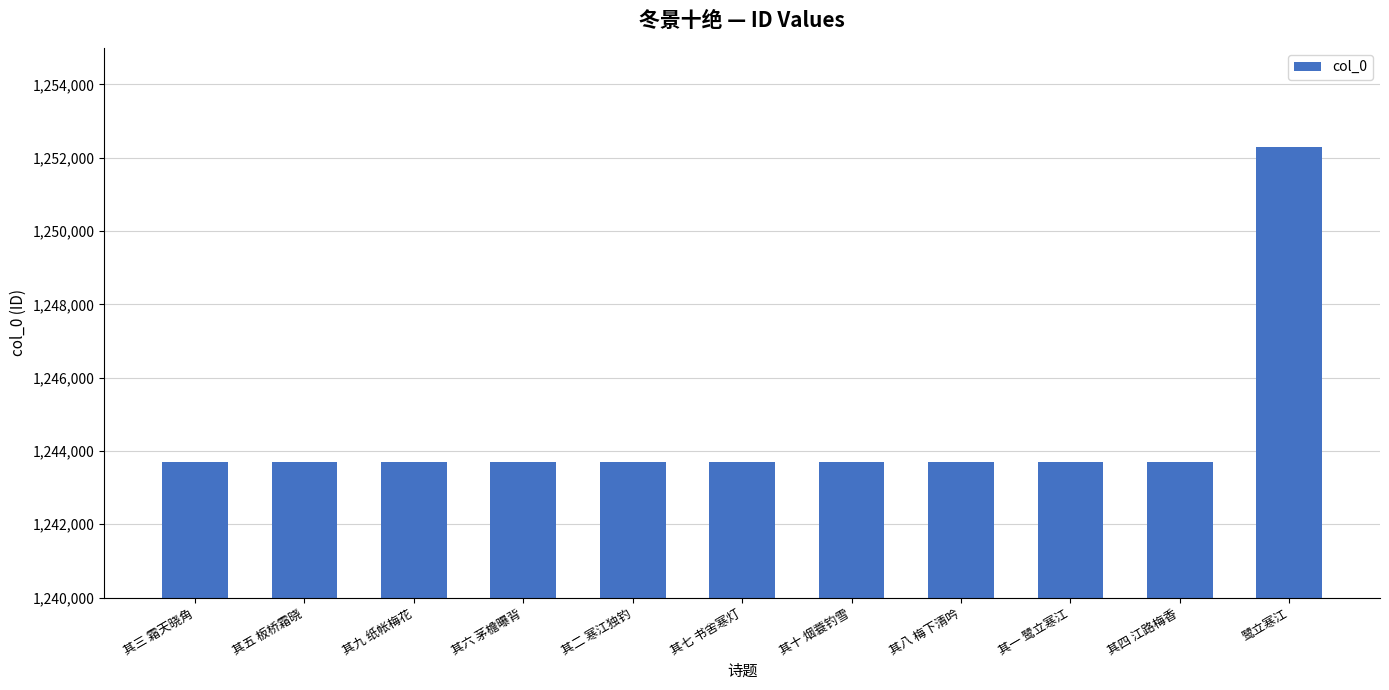

What is the label of the 8th bar from the right?

其六 茅檐曝背